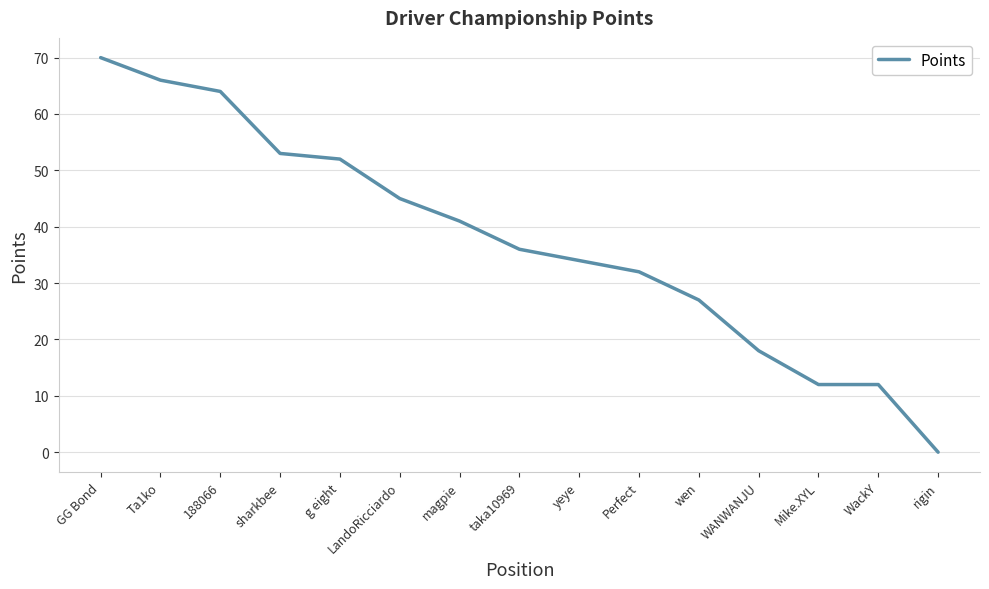

What is the greatest value displayed?

70